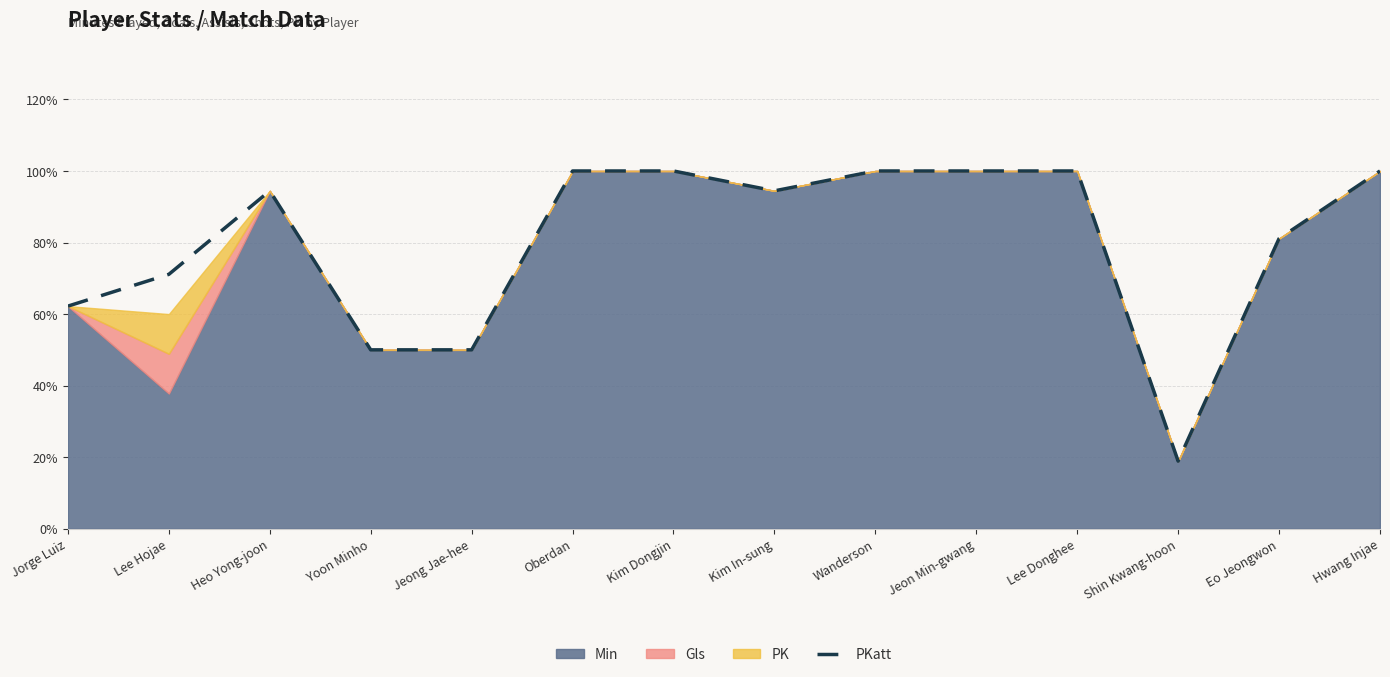

Rank the categories by value from highest to lowest.

Oberdan, Kim Dongjin, Wanderson, Jeon Min-gwang, Lee Donghee, Hwang Injae, Heo Yong-joon, Kim In-sung, Eo Jeongwon, Lee Hojae, Jorge Luiz, Yoon Minho, Jeong Jae-hee, Shin Kwang-hoon